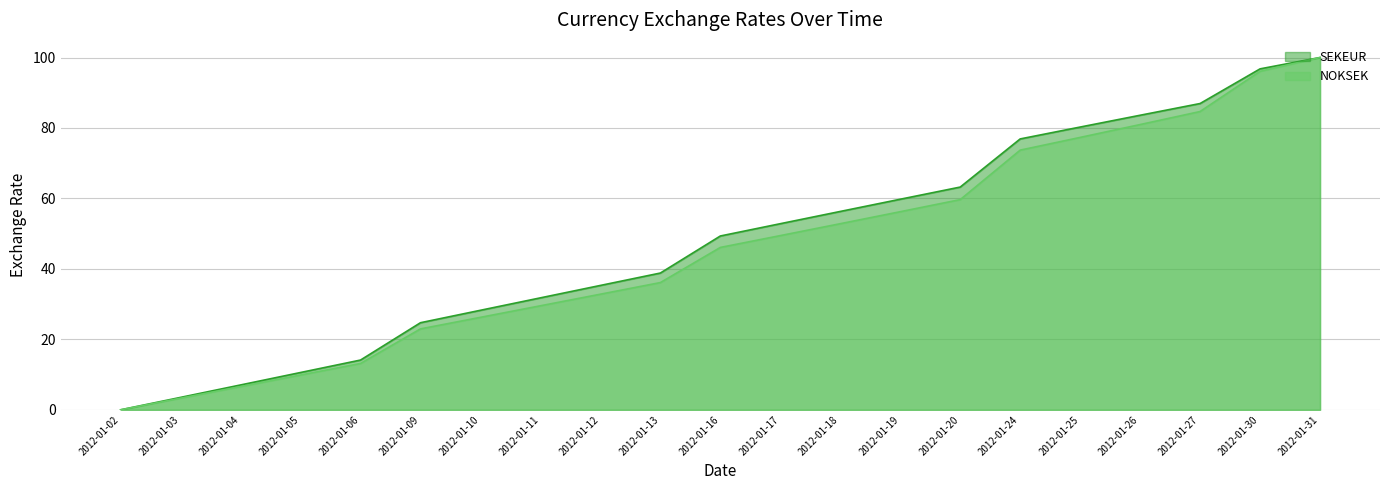

Rank the categories by SEKEUR value from highest to lowest.

2012-01-31, 2012-01-30, 2012-01-27, 2012-01-26, 2012-01-25, 2012-01-24, 2012-01-20, 2012-01-19, 2012-01-18, 2012-01-17, 2012-01-16, 2012-01-13, 2012-01-12, 2012-01-11, 2012-01-10, 2012-01-09, 2012-01-06, 2012-01-05, 2012-01-04, 2012-01-03, 2012-01-02